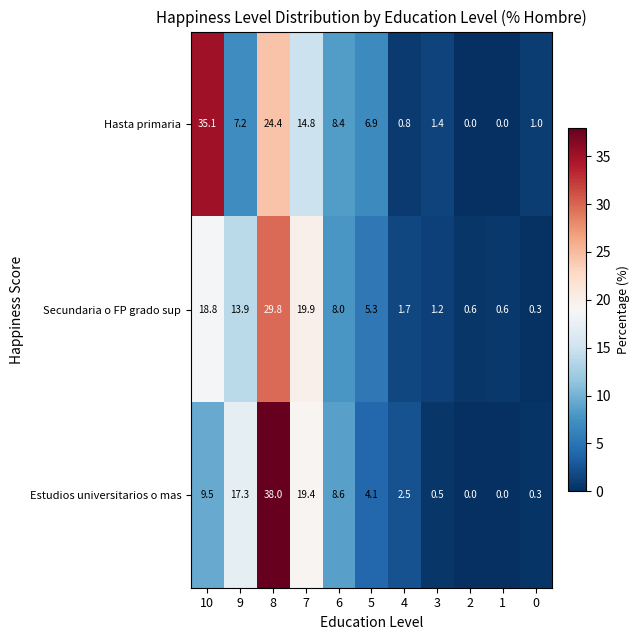

What is the spread (max minus min) of values at 7?

5.1